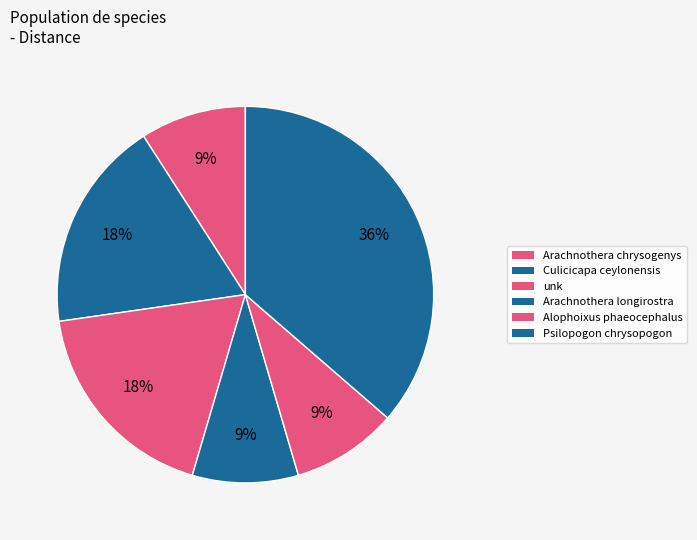

Does Psilopogon chrysopogon represent more than half of the total?

No